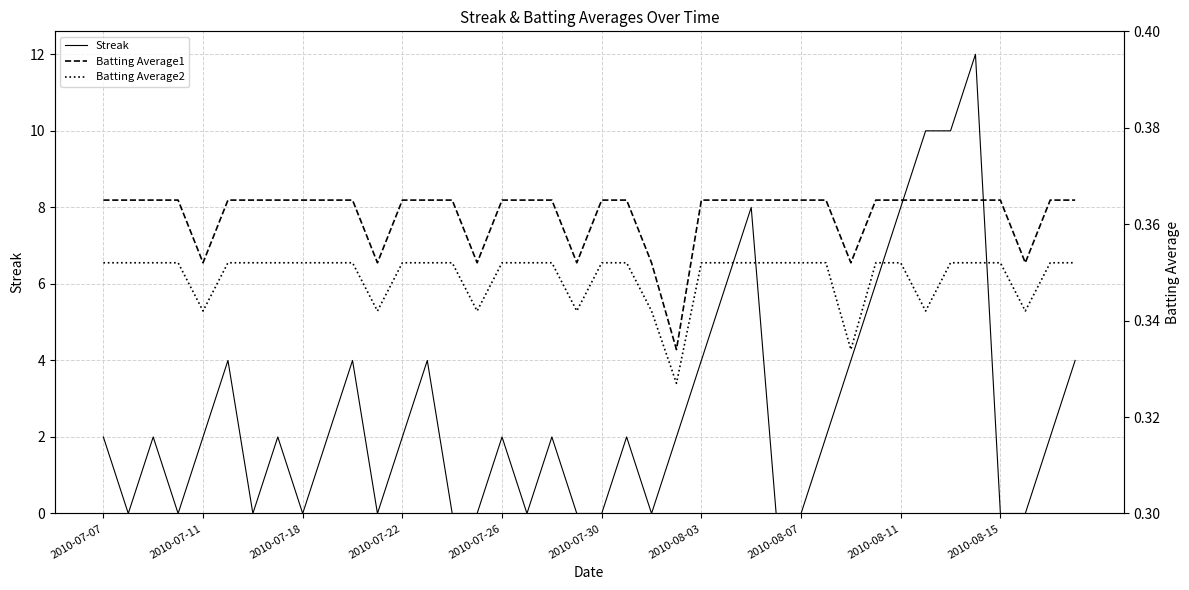

What is the sum of the Batting Average1 values at 33 and 21?

0.7